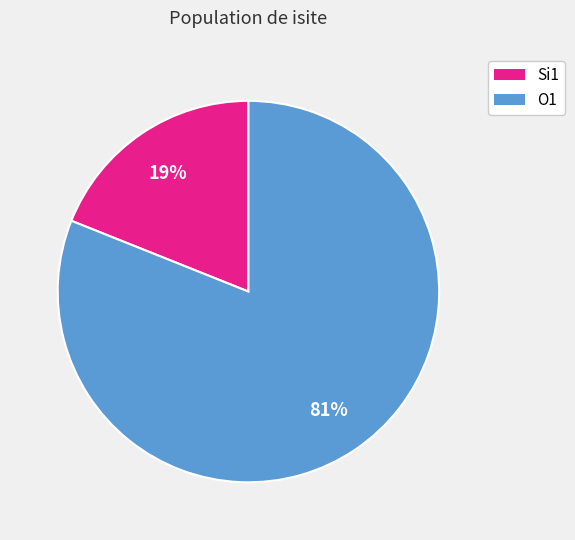

Is it true that O1 is 81% of the pie?

True